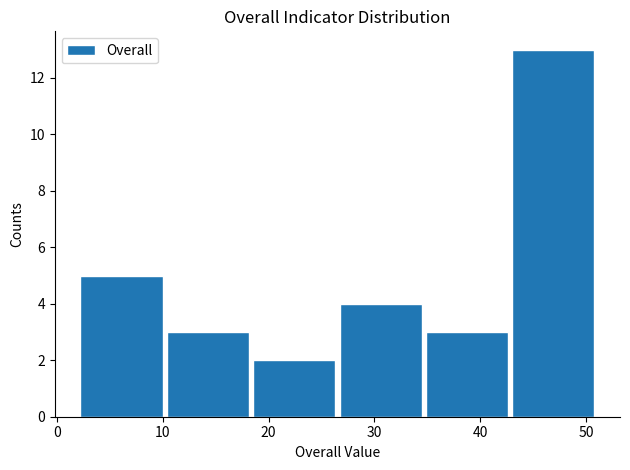

Reading left to right, list every bar in this chart as the range it spans on the x-axis followed by its height. Neither the bar edges nor the heights are printed on the chart, so give them approximately, as read against the axes.

2 to 10: 5
10 to 18: 3
18 to 27: 2
27 to 35: 4
35 to 43: 3
43 to 51: 13